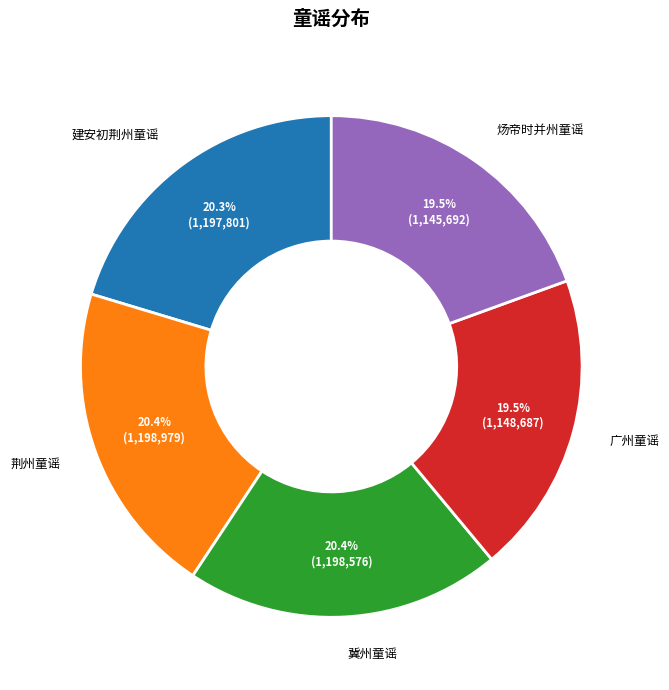

Is there any slice that represents more than half of the pie?

No